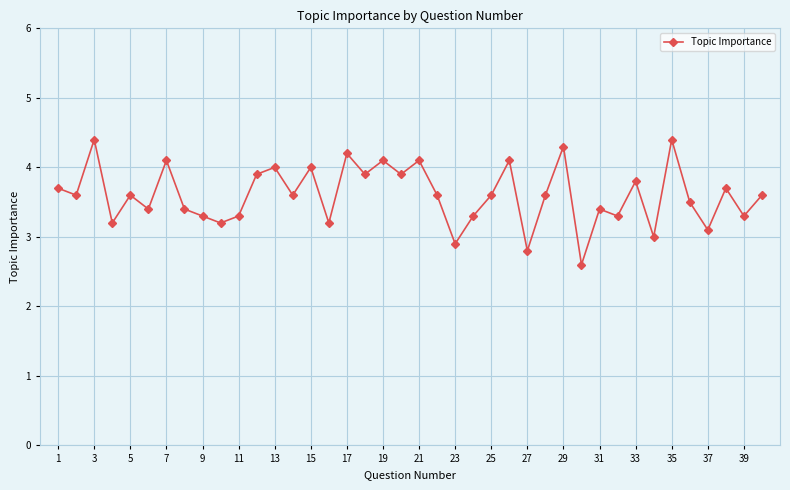

What is the value of the 8th point from the left?

3.4